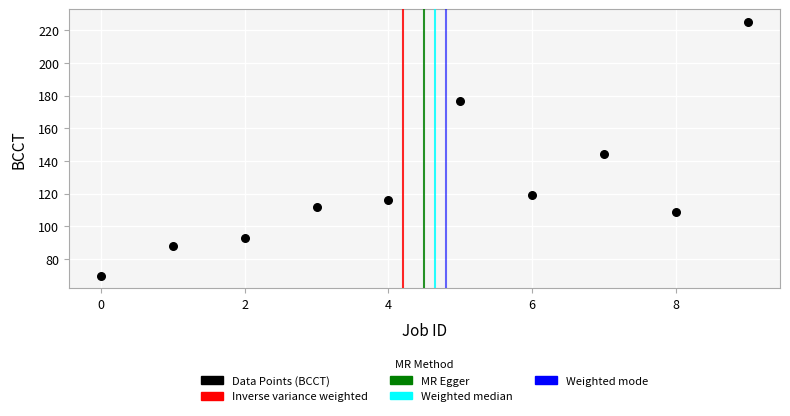

What is the average Y value?

125